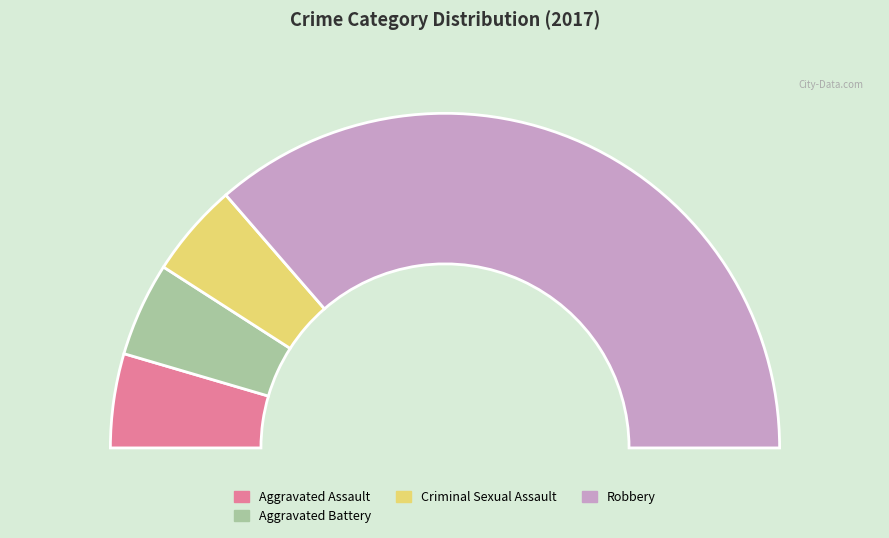

To the nearest percent, what percentage of the pie is Aggravated Battery?

9%